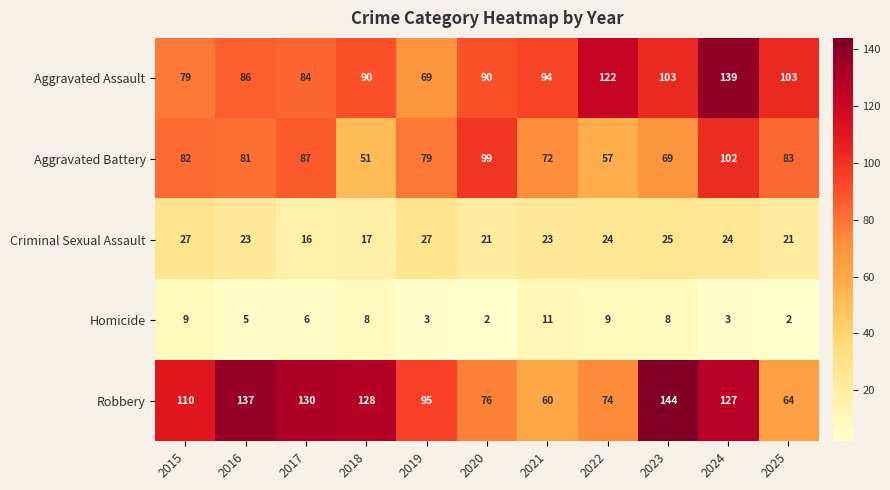

How many categories are shown in the chart?

11